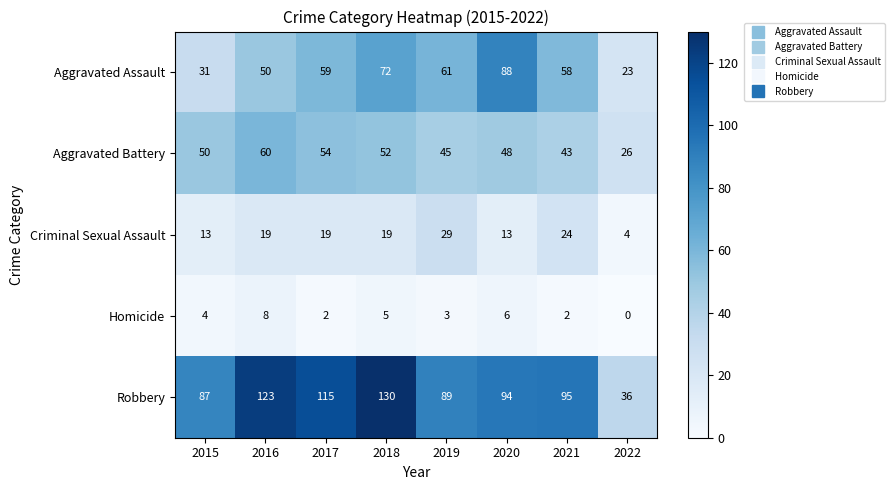

True or false: Criminal Sexual Assault has a value of 19 at 2018.

True